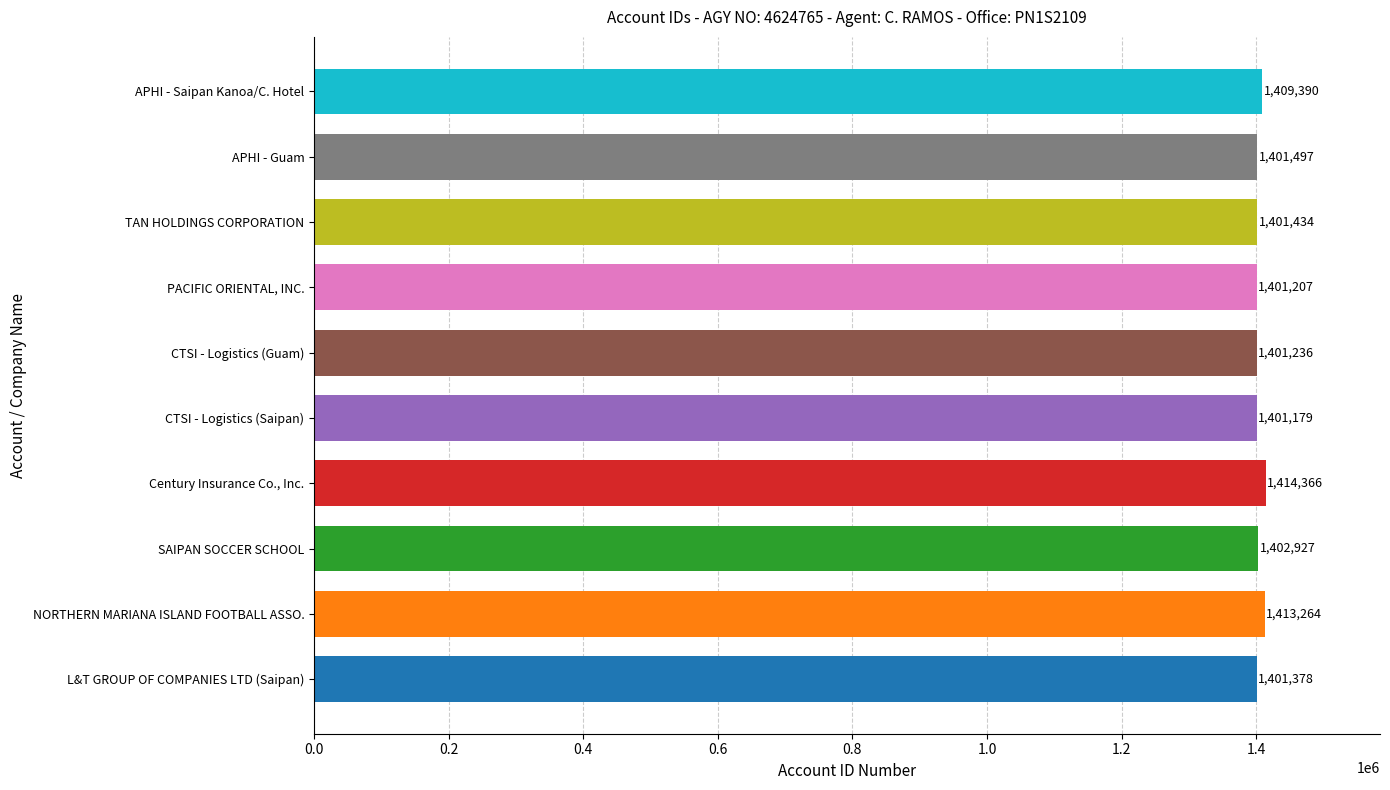

Approximately how many times larger is the value at APHI - Saipan Kanoa/C. Hotel compared to PACIFIC ORIENTAL, INC.?

1.0